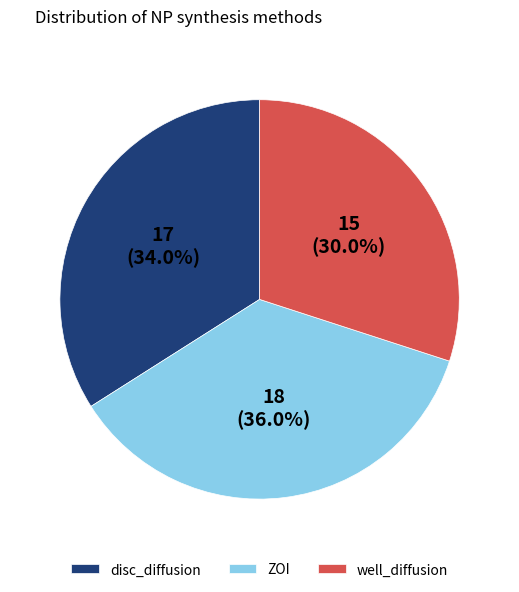

To the nearest percent, what is the difference between the well_diffusion and disc_diffusion slice percentages?

4%